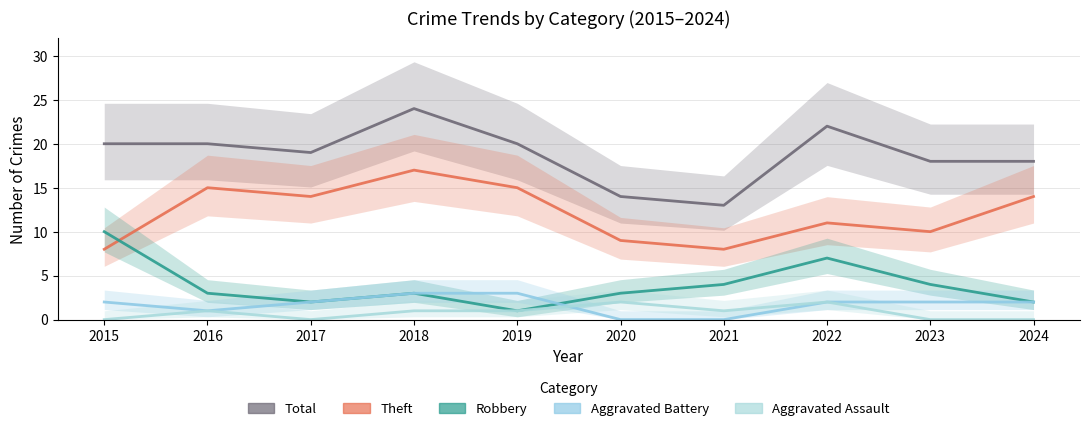

Is the value of Total at 2021 greater than the value of Theft at 2021?

Yes